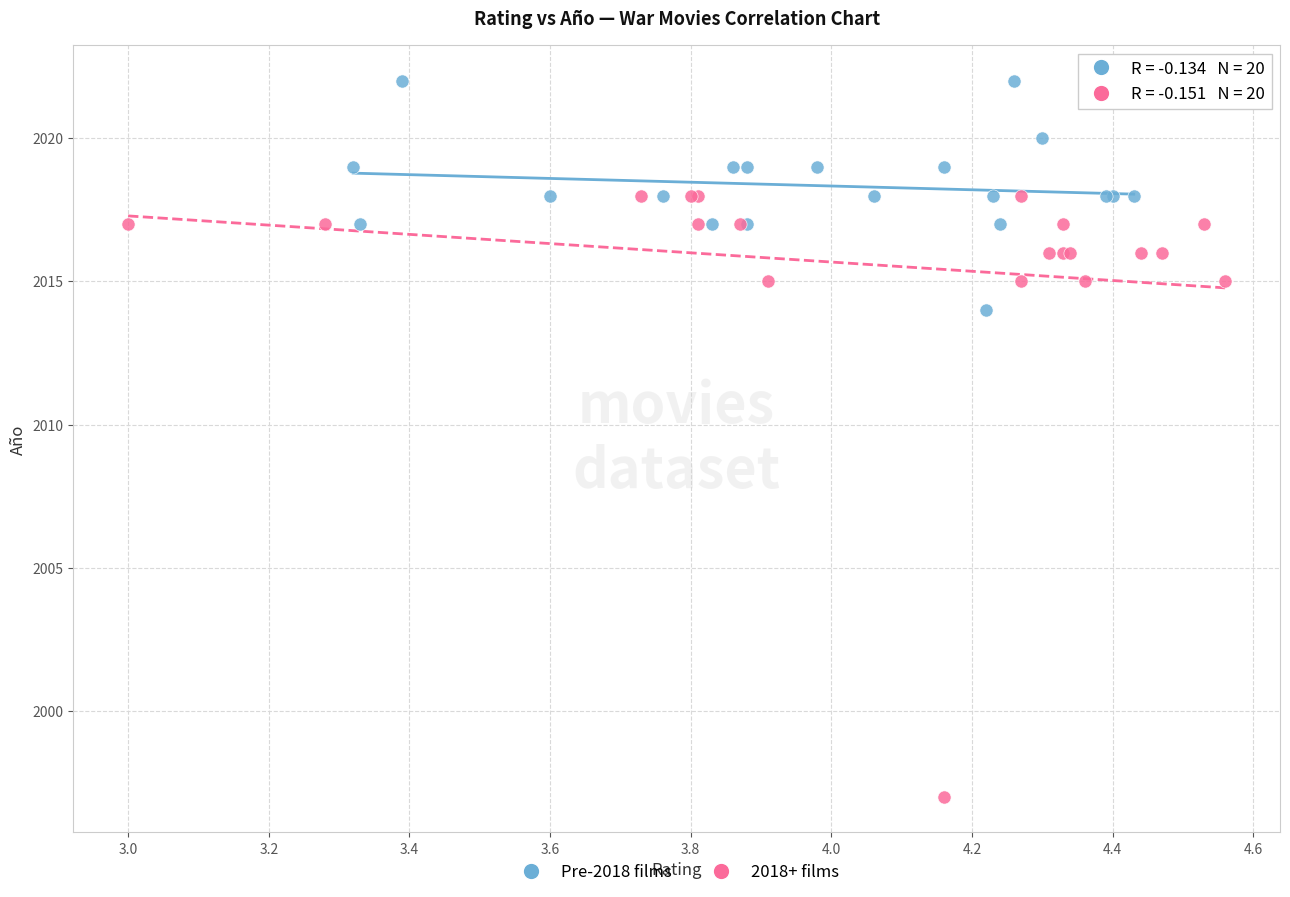

Which series contains the highest Y value?

Pre-2018 films